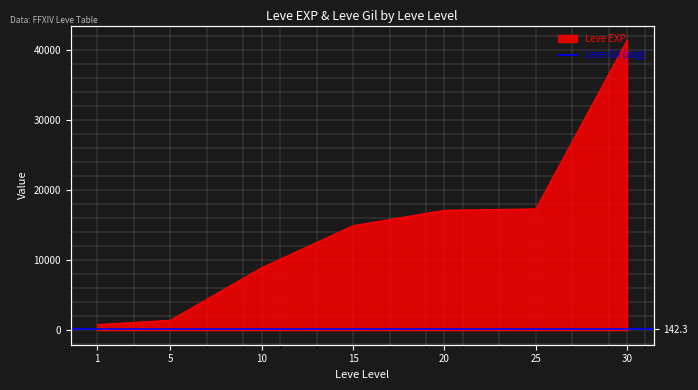

Which has a higher value, 15 or 25?

25